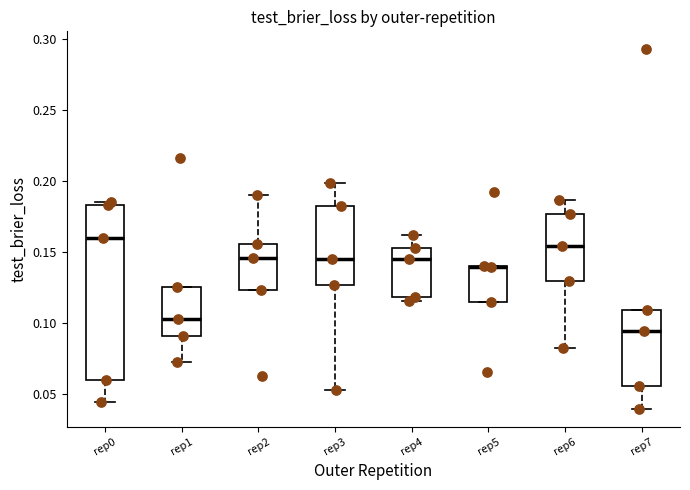

Comparing the boxes themselves (not the whiskers), which one is the tallest?

rep0